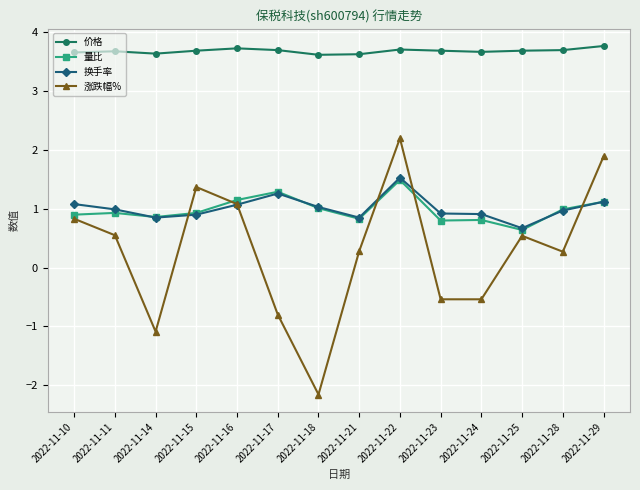

At which label does 量比 reach its minimum?

2022-11-25